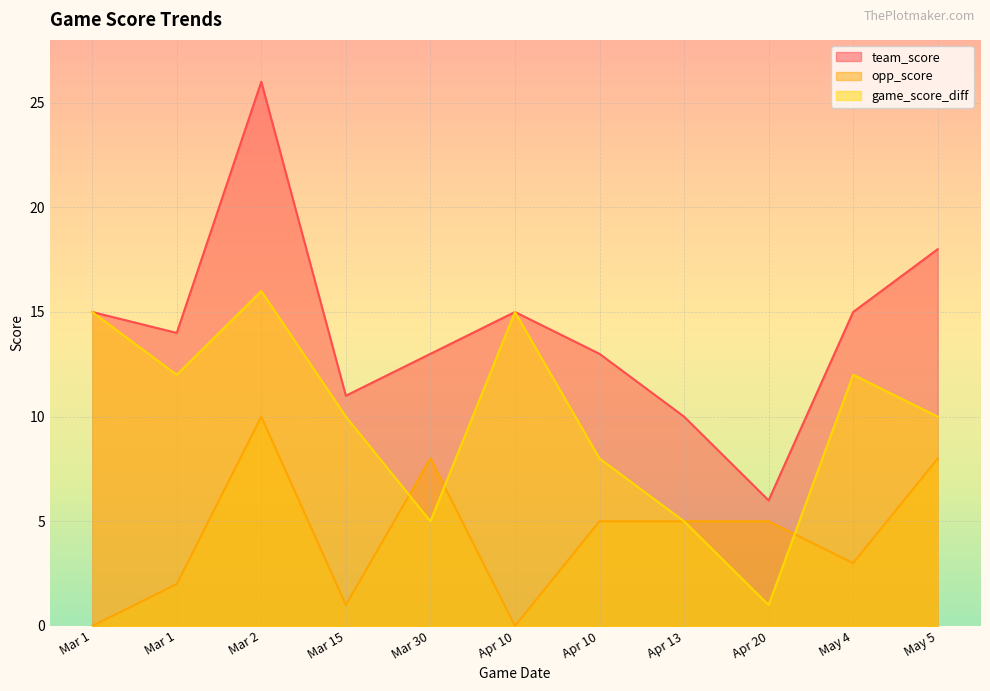

How many interior local peaks does the team_score series have?

2